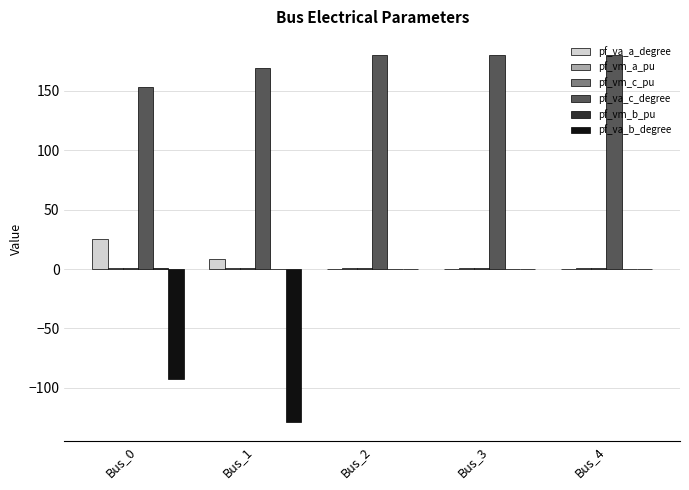

Count the number of categories in the chart.

5